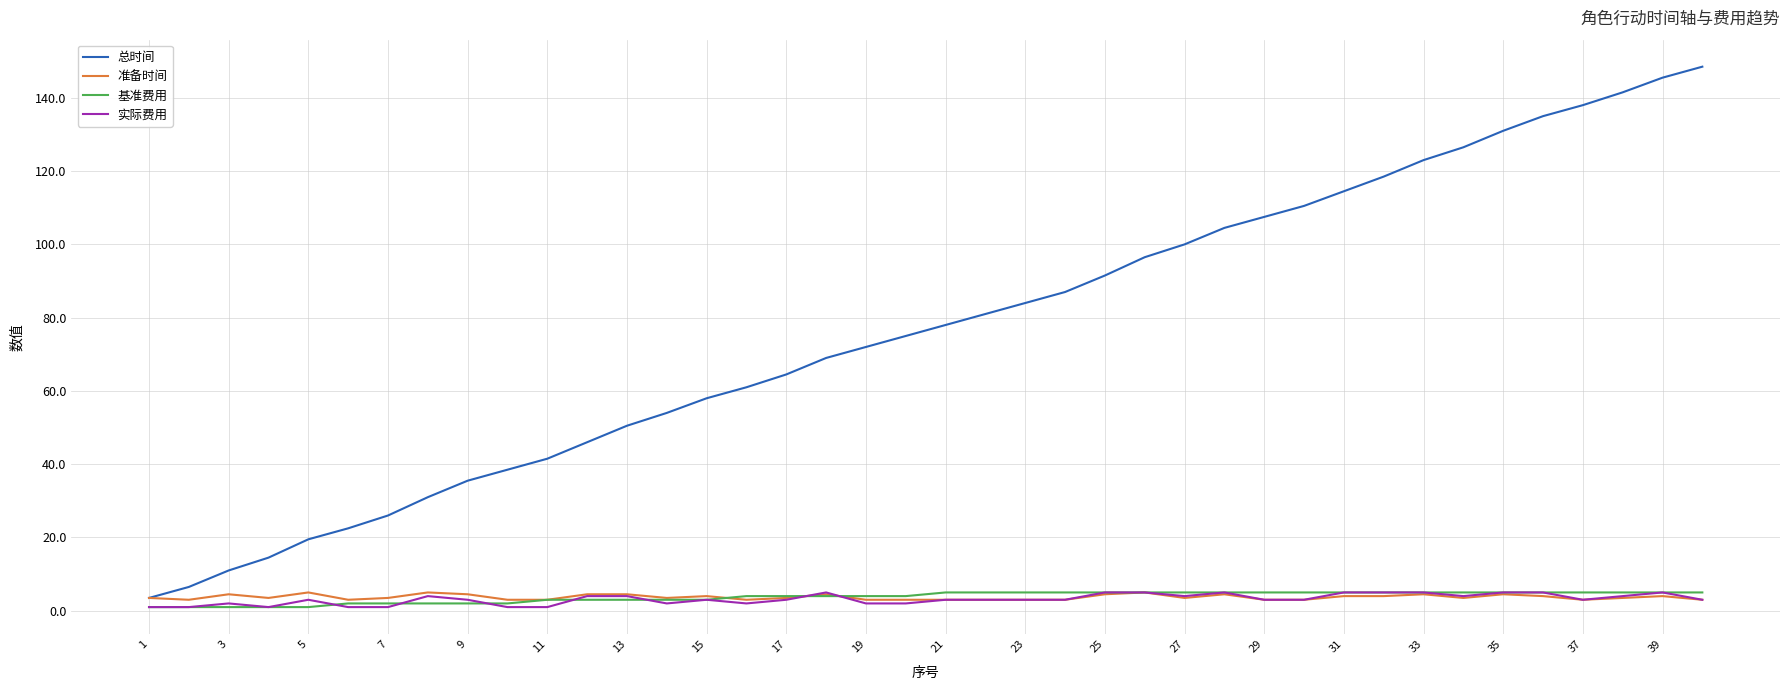

How many lines are shown in the chart?

4